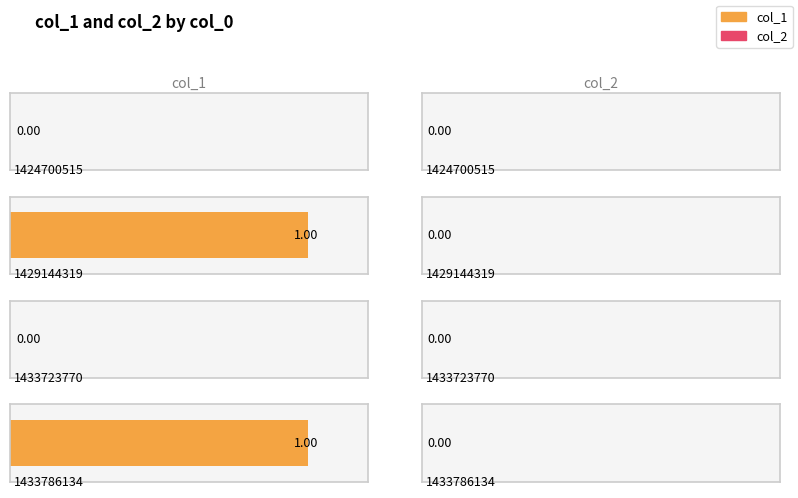

What is the difference between the col_1 values at 1429144319 and 1424700515?

1